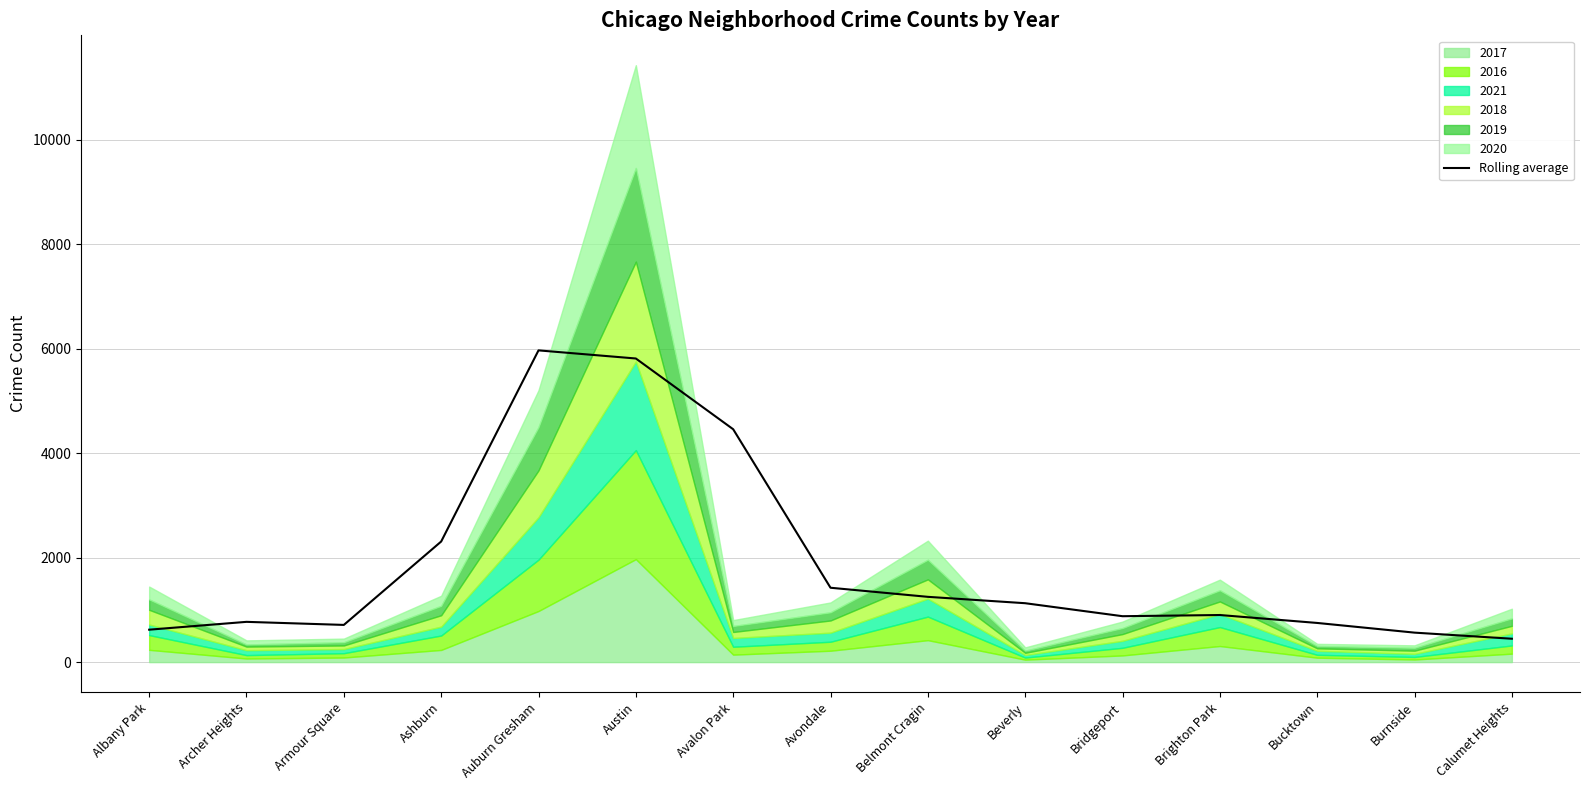

List the labels in order of value, largest first.

Auburn Gresham, Austin, Avalon Park, Ashburn, Avondale, Belmont Cragin, Beverly, Brighton Park, Bridgeport, Archer Heights, Bucktown, Armour Square, Albany Park, Burnside, Calumet Heights